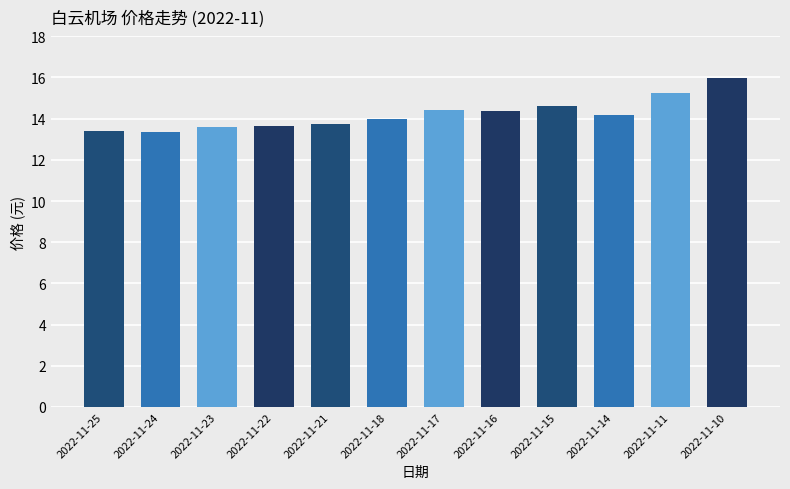

What is the smallest value displayed?

13.3